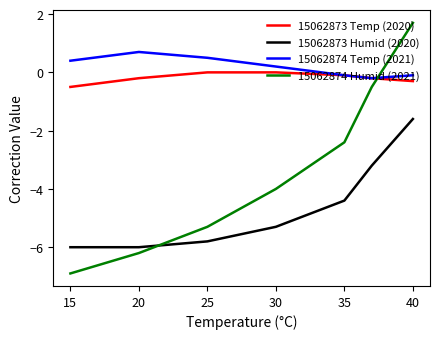

List the series in order of their peak value, highest first.

15062874 Humid (2021), 15062874 Temp (2021), 15062873 Temp (2020), 15062873 Humid (2020)